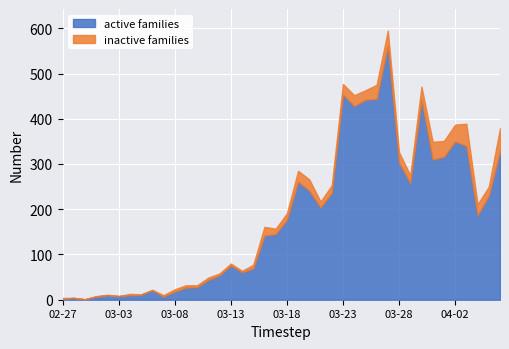

What is the total value across all series at 2020-03-21?

217